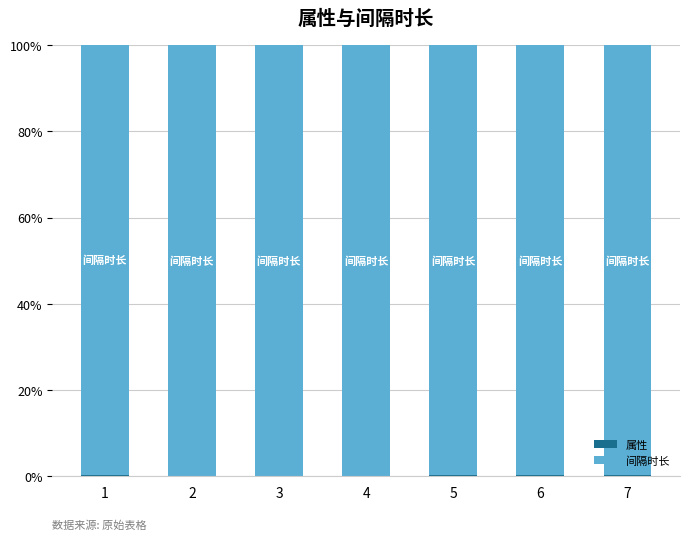

What is the total value across all series at 4?

100.0